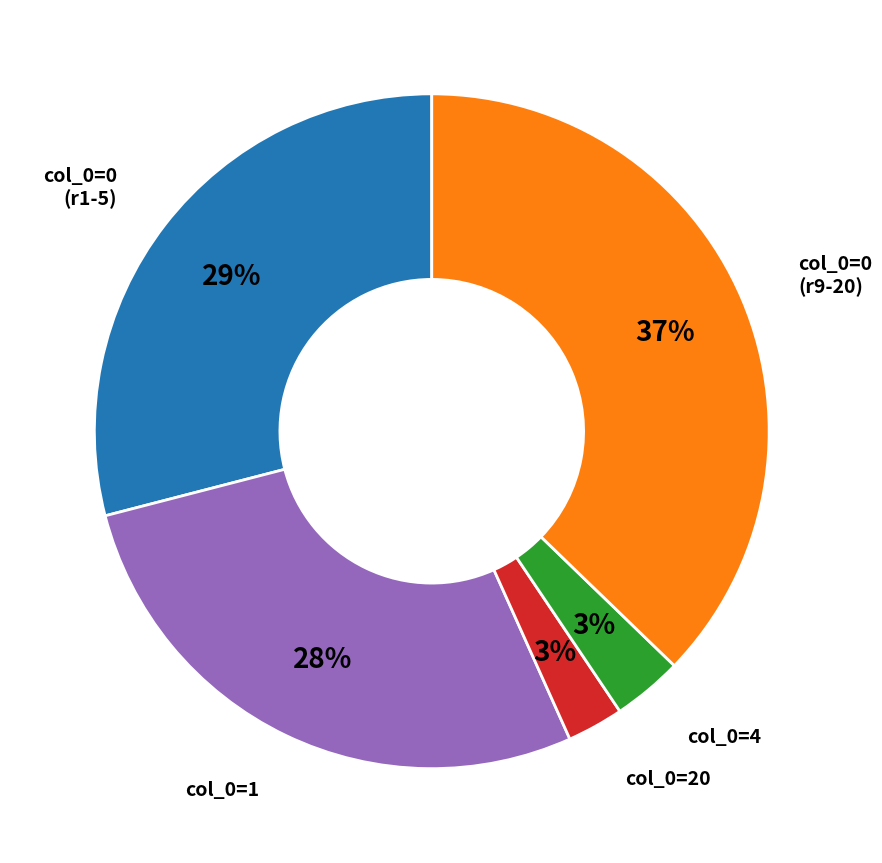

What percentage is the col_0=4 slice, to the nearest percent?

3%